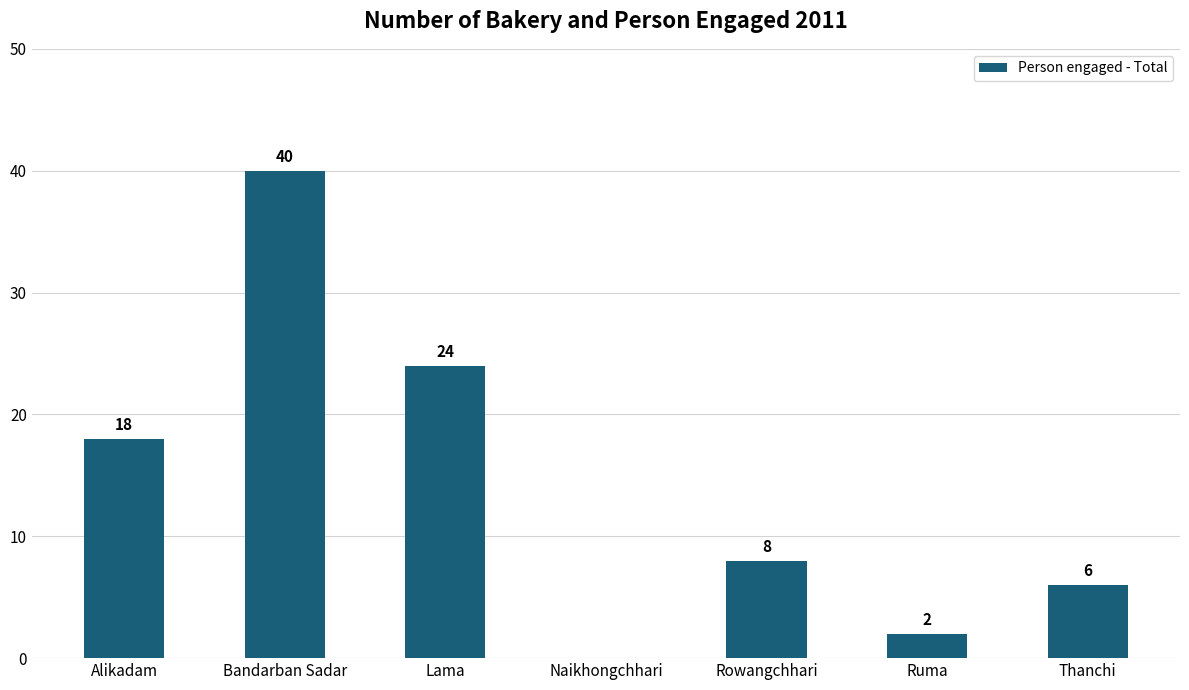

Which label corresponds to the largest value in the chart?

Bandarban Sadar